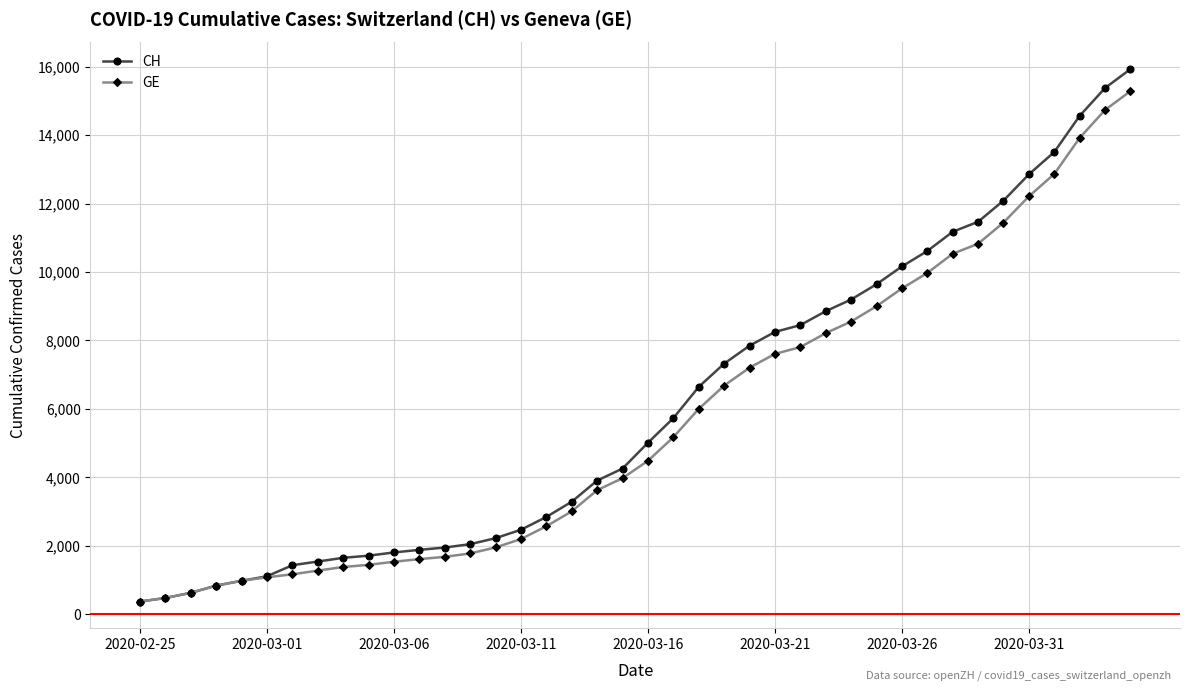

What is the value of the CH point at the 5th from the left?

981